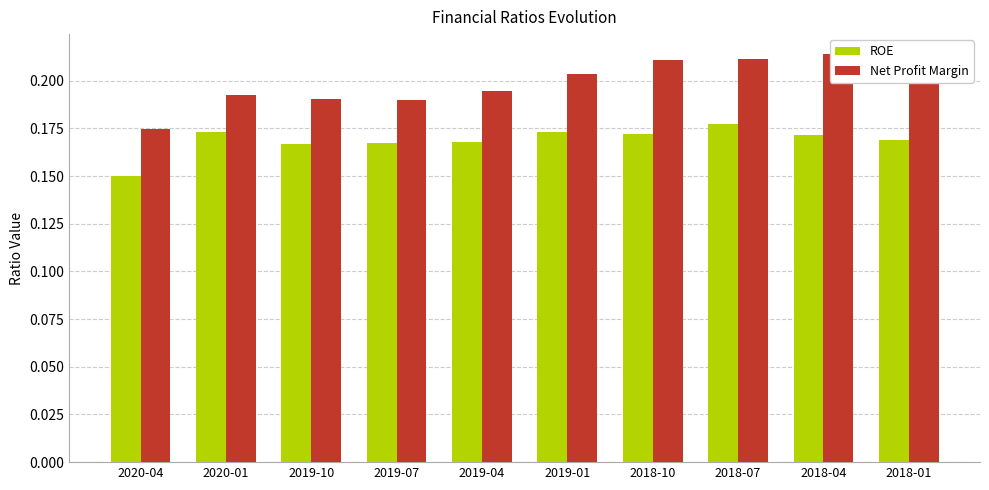

What is the average value of the Net Profit Margin series?

0.2